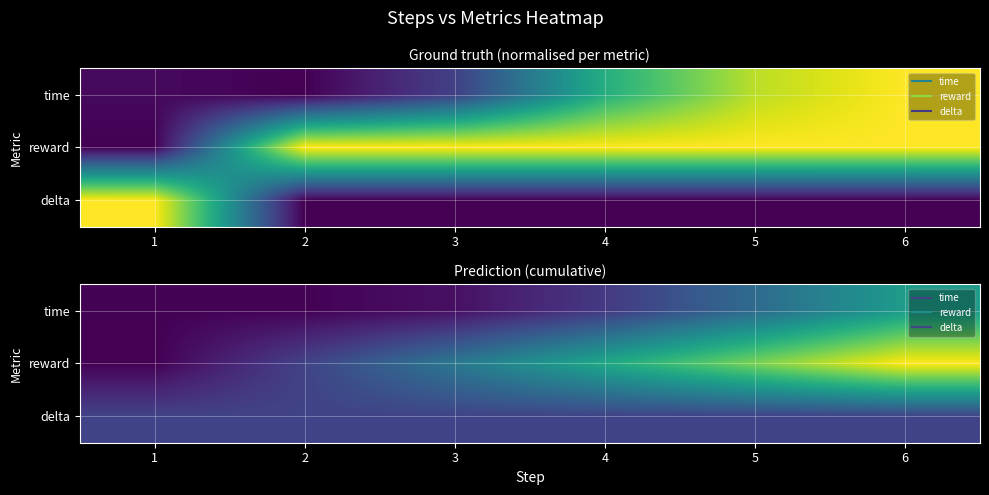

Between 3 and 5, which is larger?

5